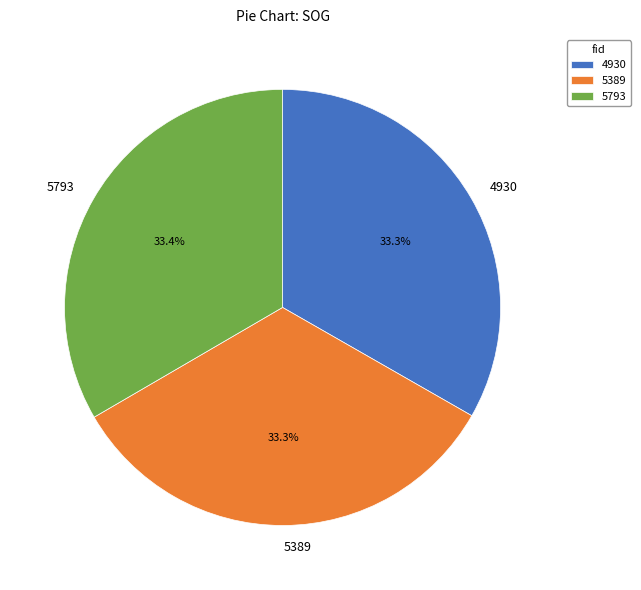

How many segments does this pie chart have?

3